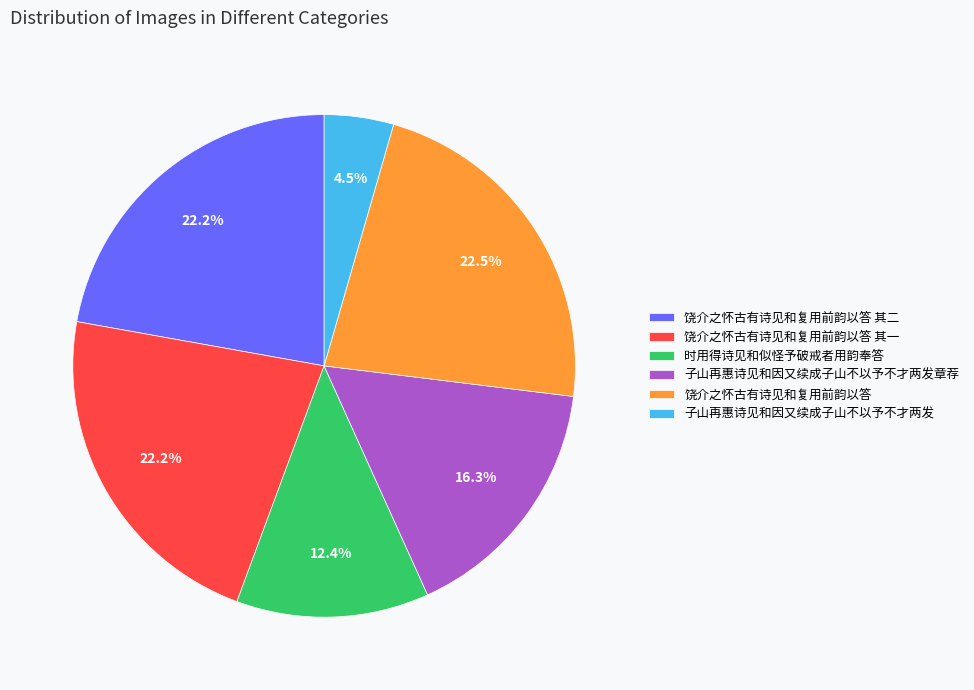

What percentage do 时用得诗见和似怪予破戒者用韵奉答 and 饶介之怀古有诗见和复用前韵以答 其二 together represent?

34.6%